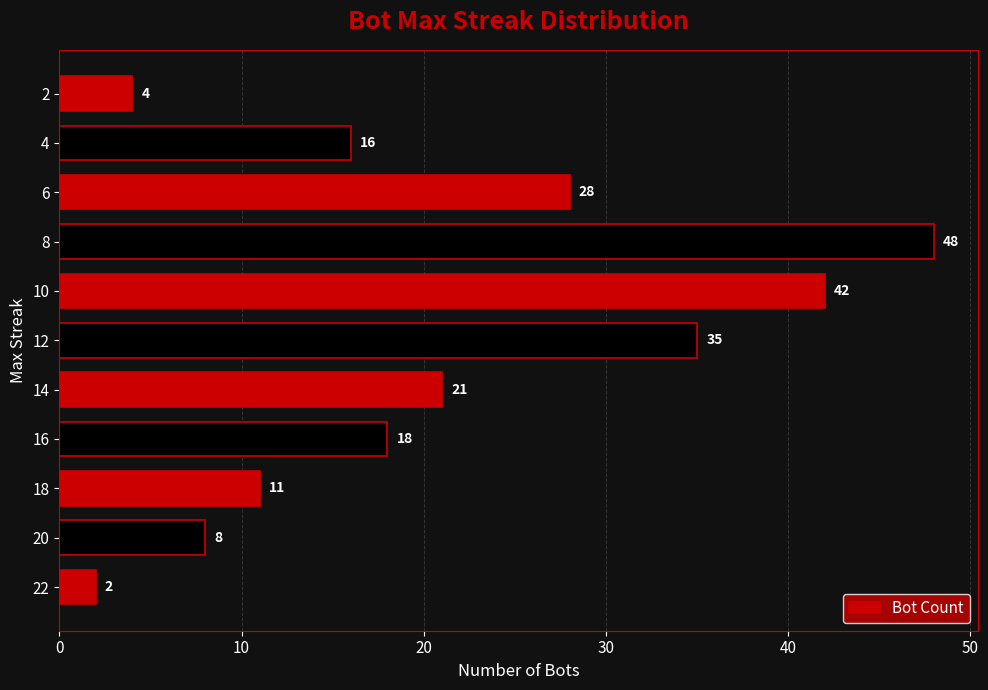

How many series are shown in this chart?

1